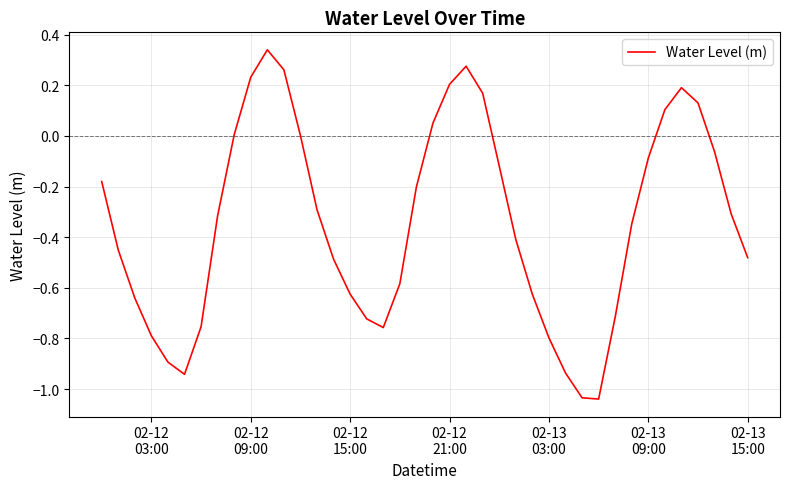

What is the difference between the maximum and minimum values?

1.4